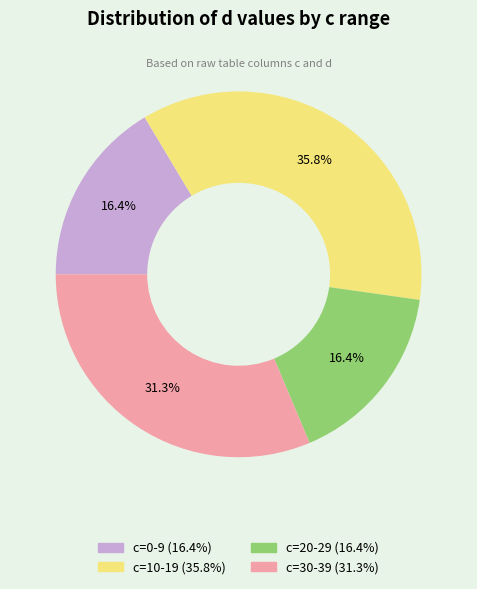

Is there a majority slice in this chart?

No